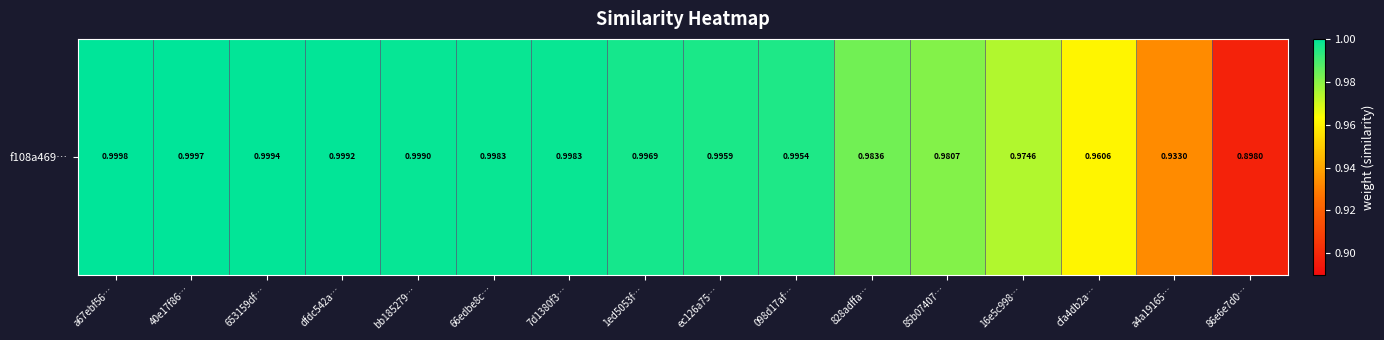

Rank the categories by value from lowest to highest.

86e6e7d0…, a4a19165…, cfa4db2a…, 16e5c998…, 85b07407…, 828adffa…, 098d17af…, ec126a75…, 1ed5053f…, 7d1380f3…, 66edbe8c…, bb185279…, dfdc542a…, 653159df…, 40e17f86…, a67ebf56…